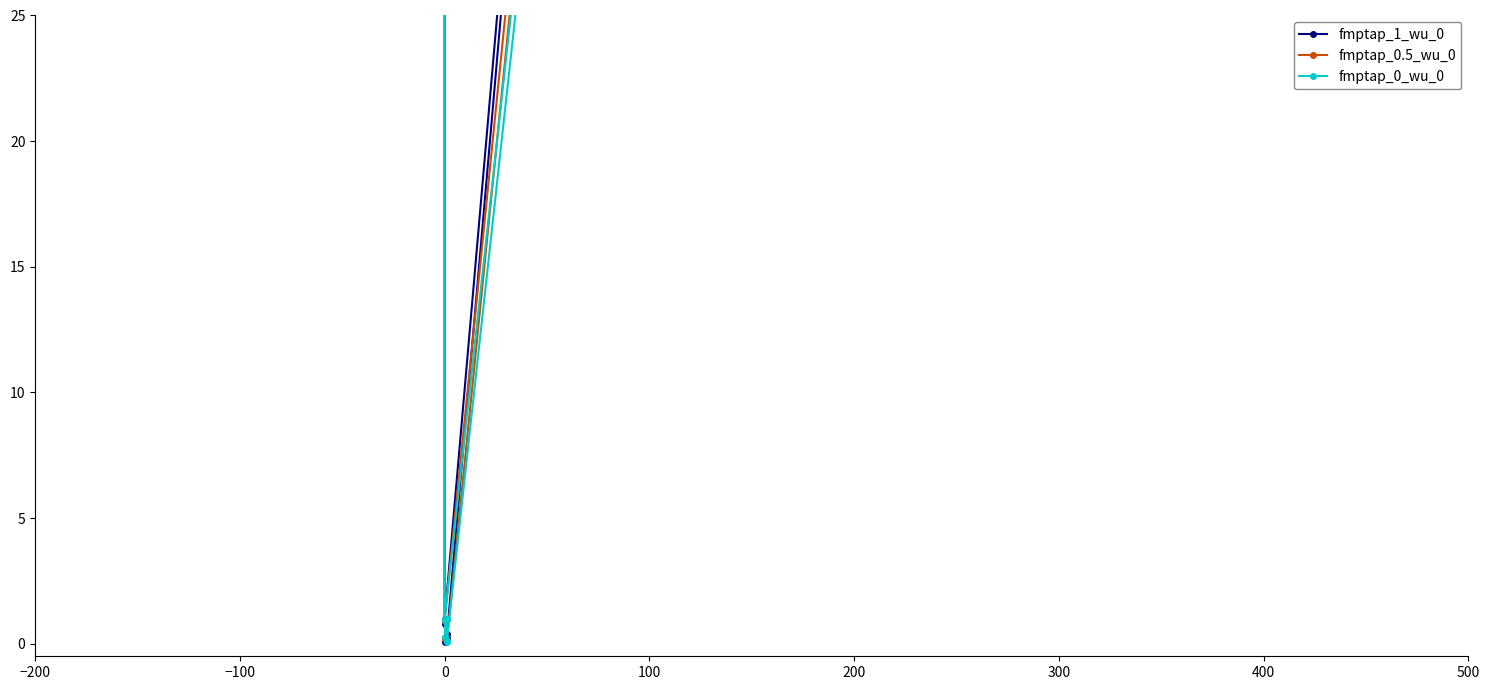

What is the total value across all series at 0?

1355.0